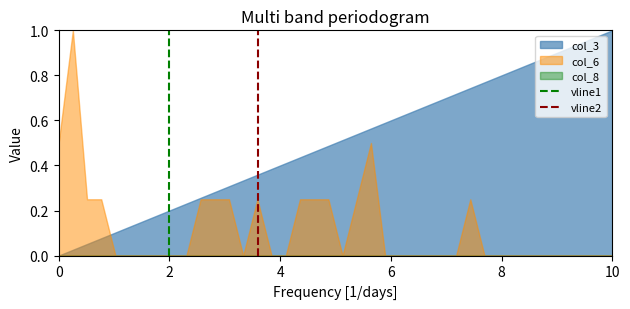

Which category has the highest value in the col_3 series?

10